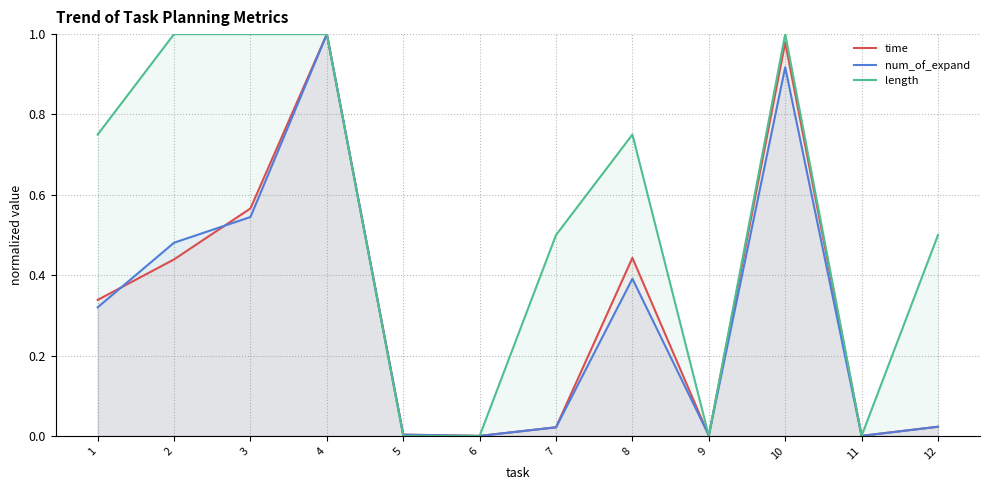

What is the difference between the second highest and second lowest values in the num_of_expand series?

0.9